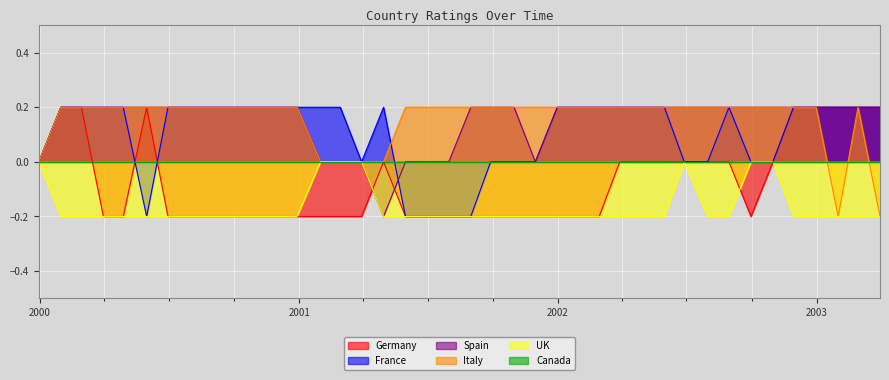

In France, how many points are lower than both neighbors (excluding endpoints)?

2